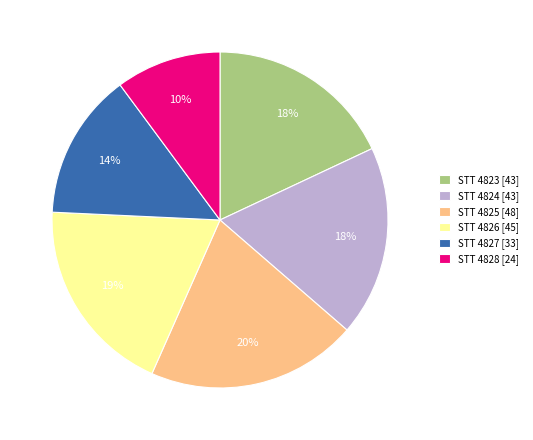

Which slice is the smallest?

STT 4828 [24]